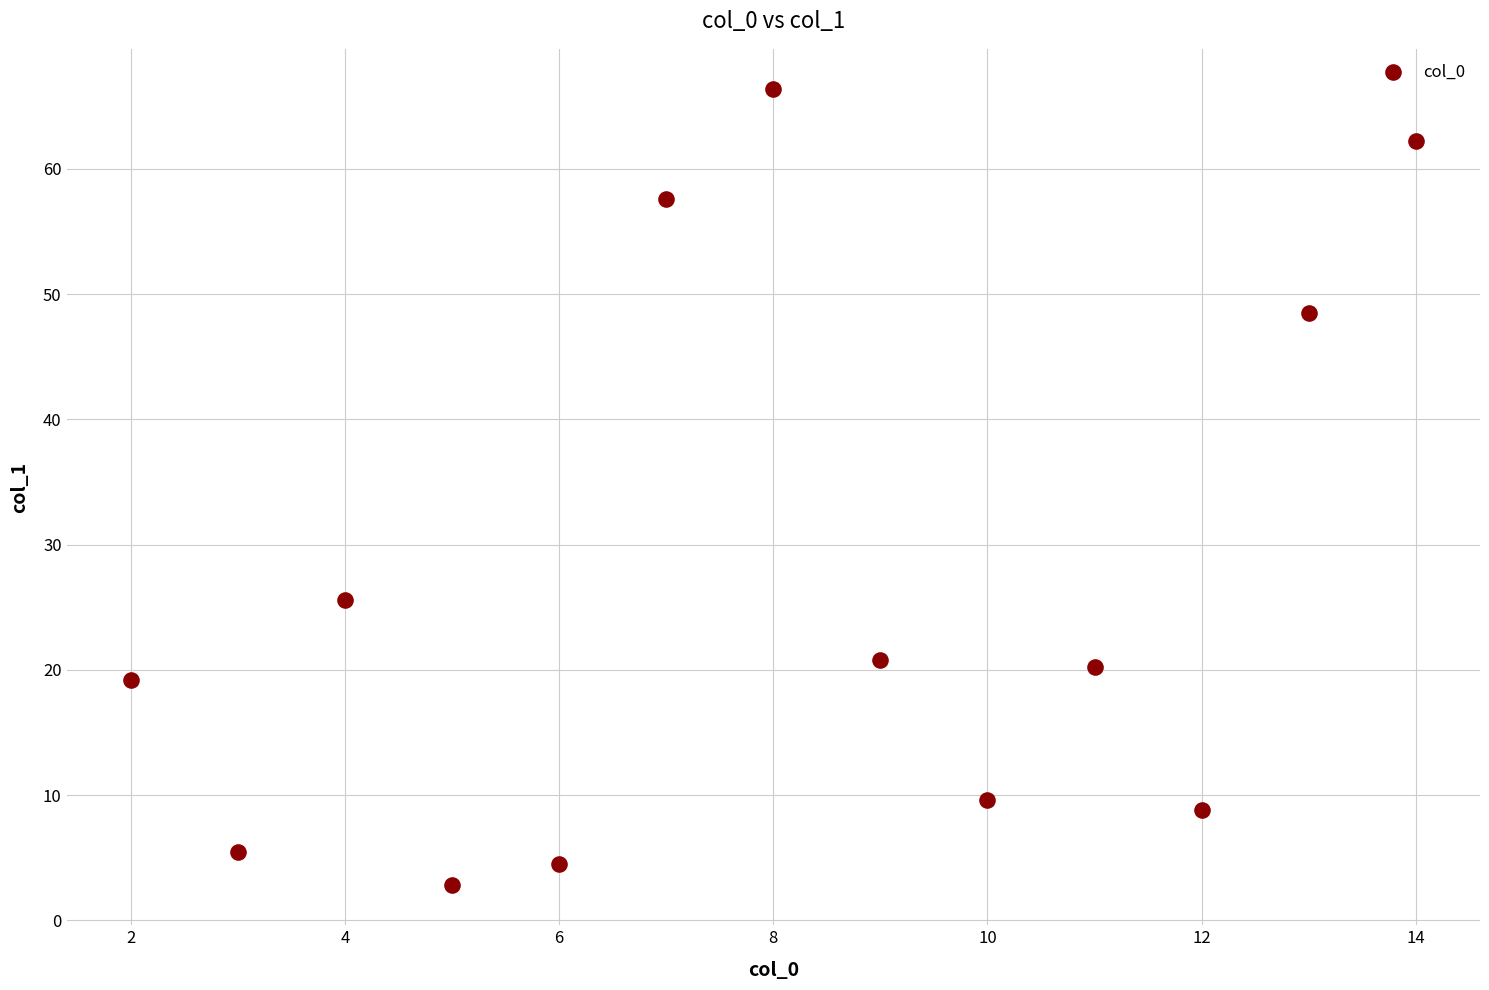

What Y value in the scatter plot is closest to 34?

25.6